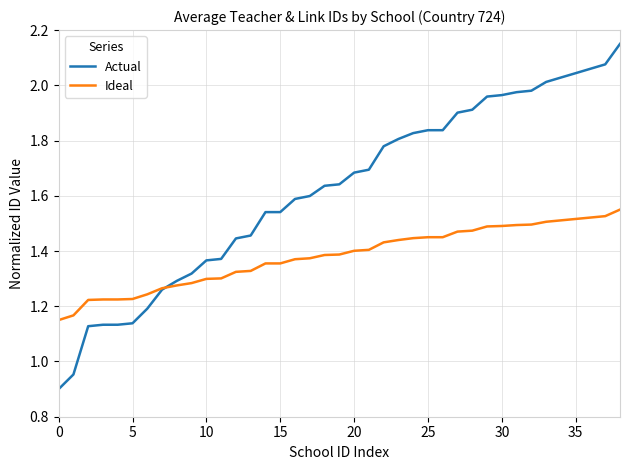

Count the number of categories in the chart.

39